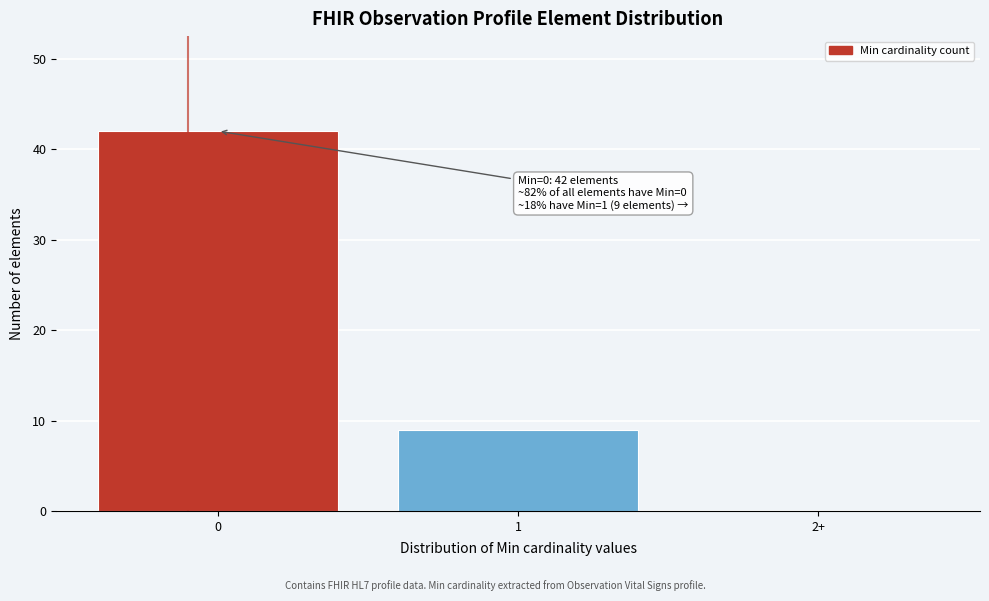

Reading right to left, what are all the values shown in this chart?

2+=0	1=9	0=42